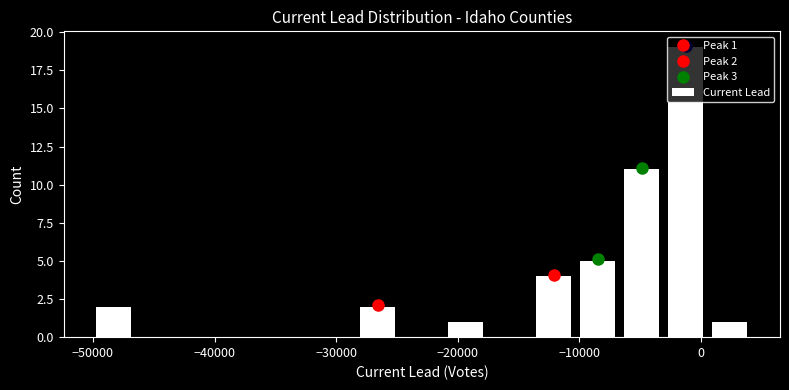

Around what value on the x-axis is the tallest bar? Give the approximate position of its centre, as read against the axis.

-1000